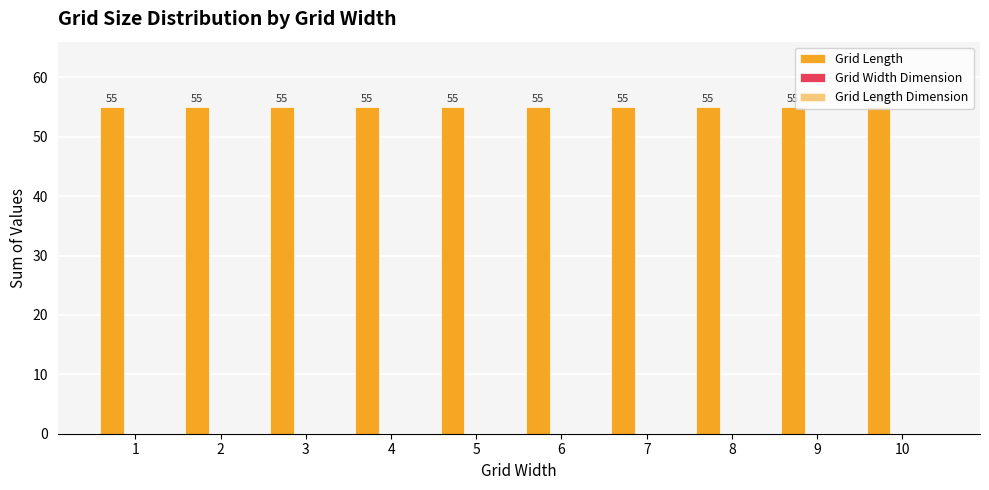

Which series has the largest total across all categories?

Grid Length